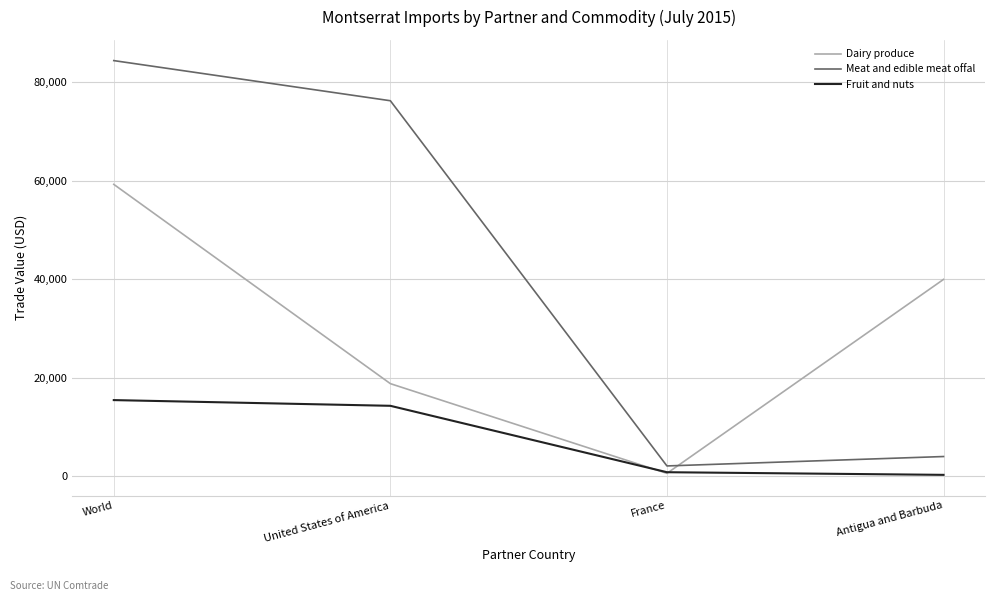

What is the spread (max minus min) of values at World?

68963